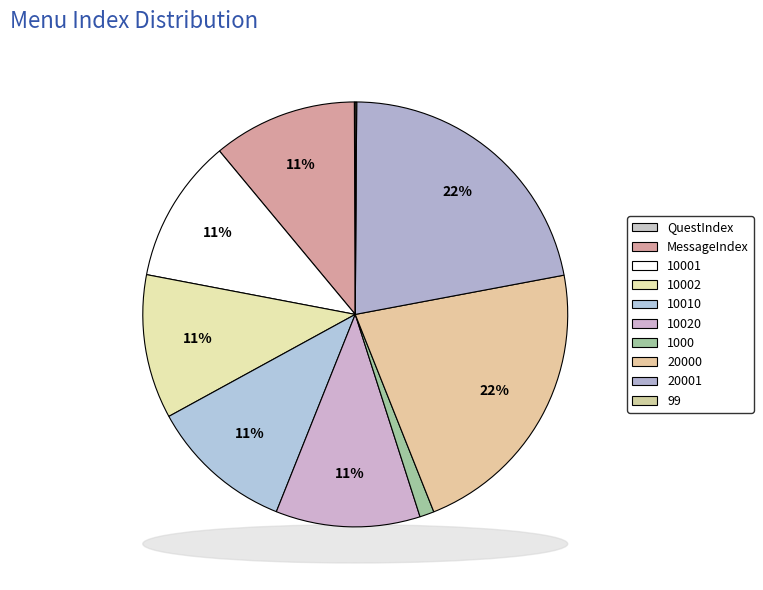

Which slice is the largest?

20001